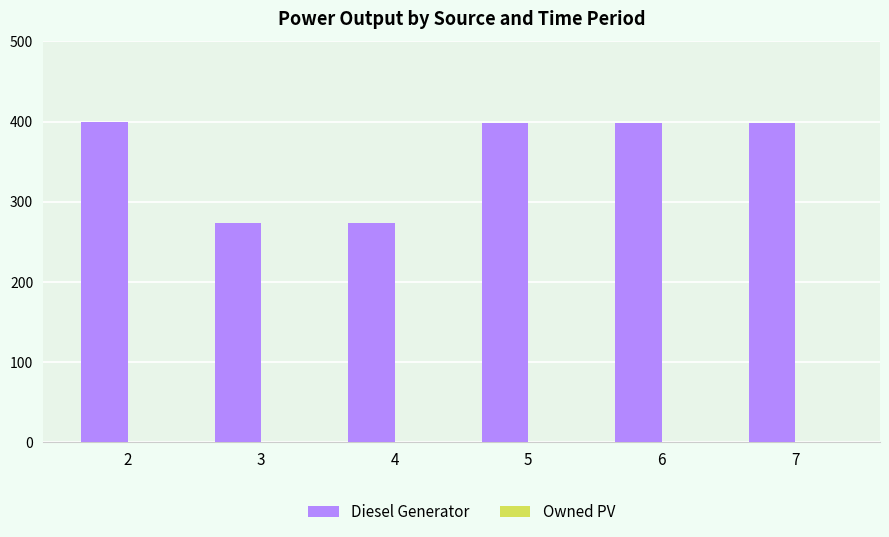

What is the value of the 5th bar from the left?

398